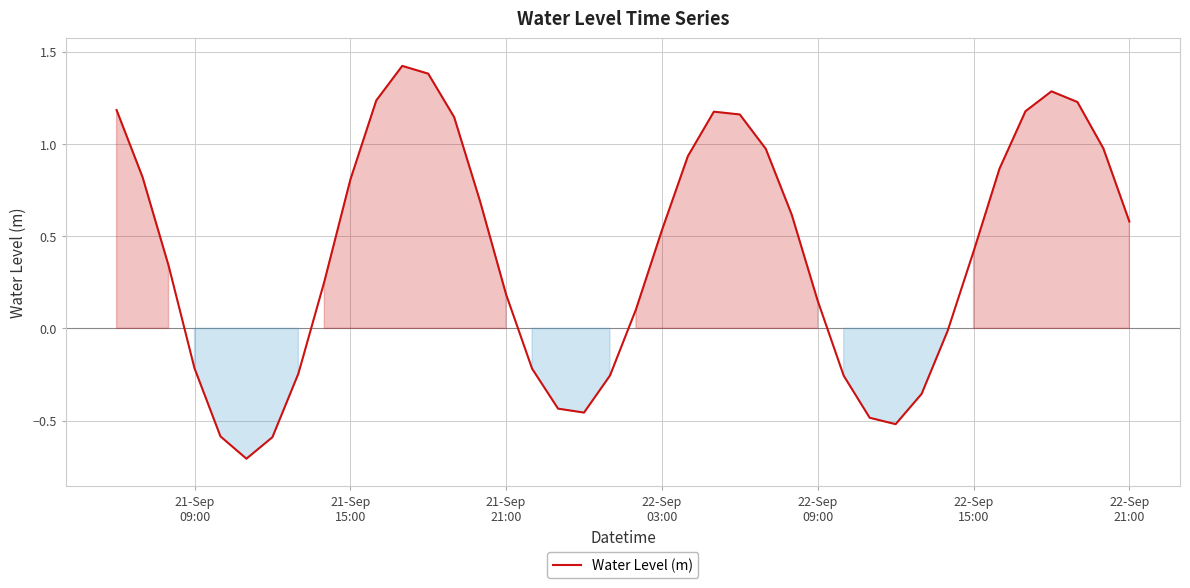

What is the maximum value shown in the chart?

1.4